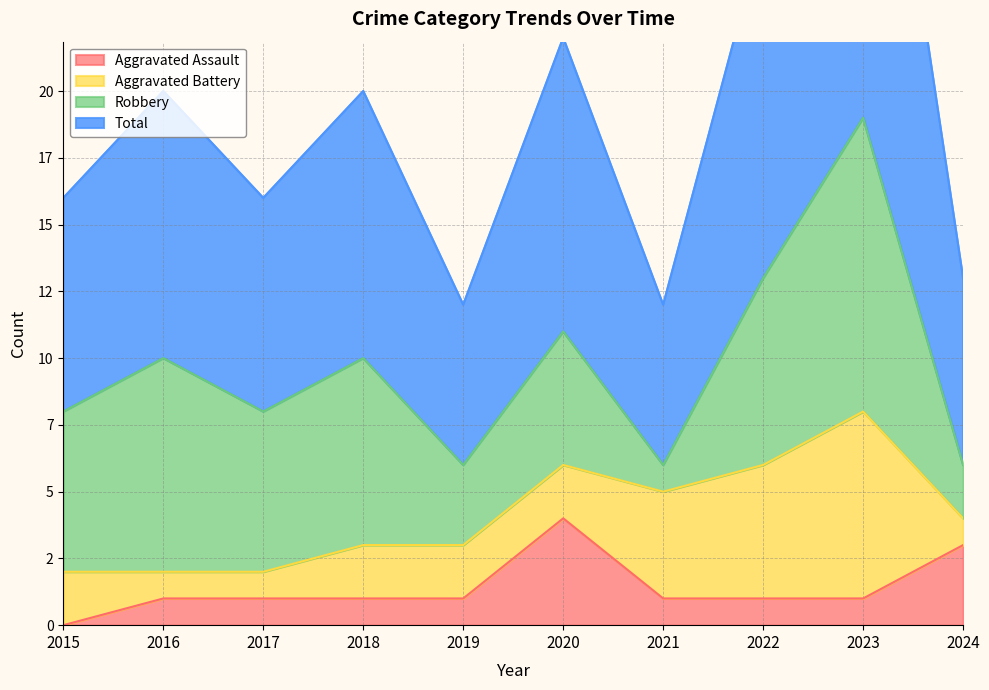

True or false: Total and Aggravated Assault cross at least once.

False